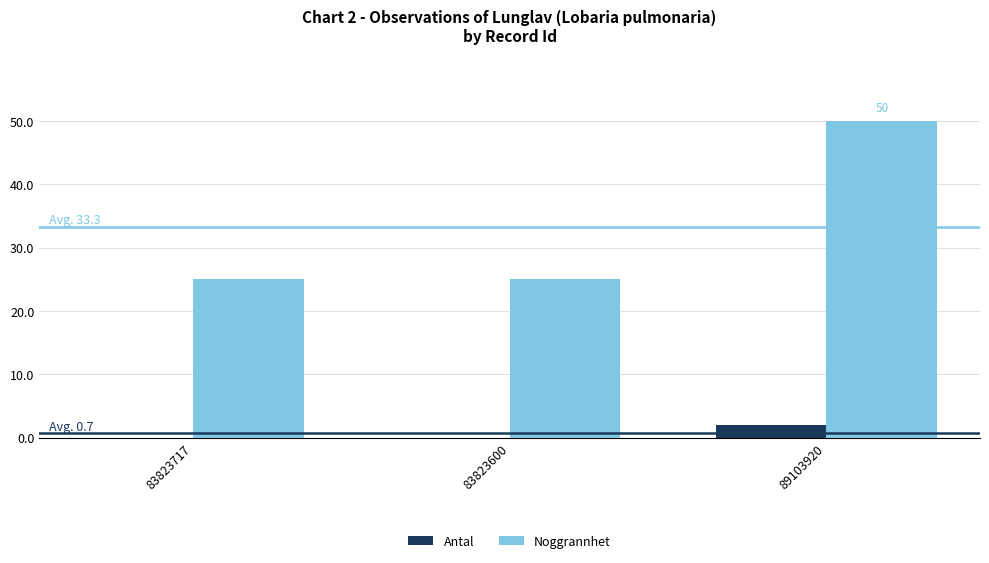

Which label corresponds to the largest value in the chart?

89103920